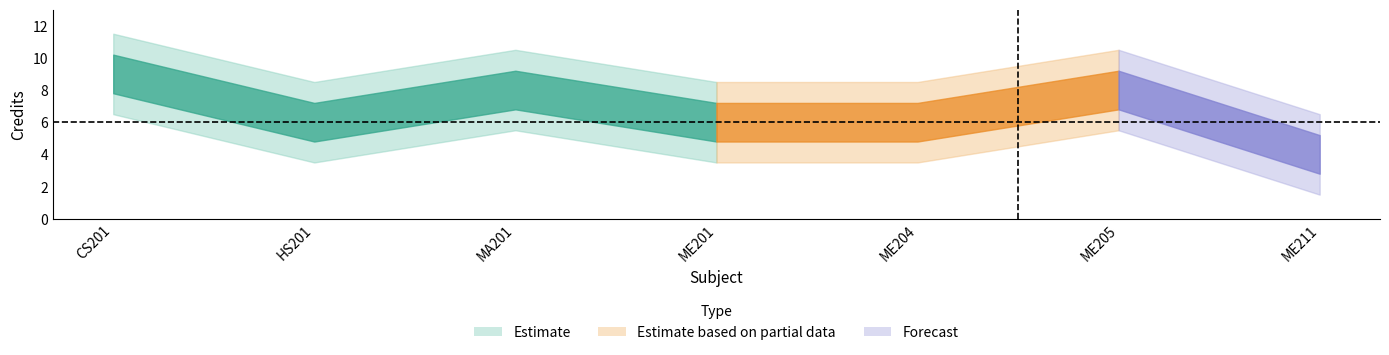

What is the change in value from MA201 to ME204?

-2